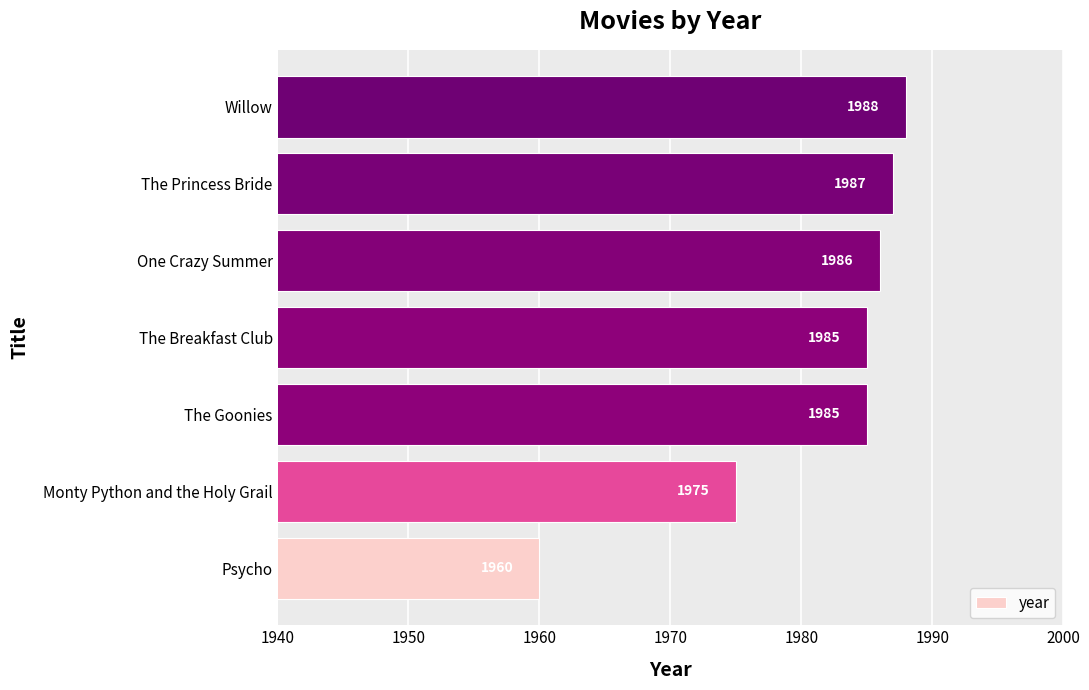

Reading top to bottom, list all the values displayed in this chart.

Willow=1988	The Princess Bride=1987	One Crazy Summer=1986	The Breakfast Club=1985	The Goonies=1985	Monty Python and the Holy Grail=1975	Psycho=1960